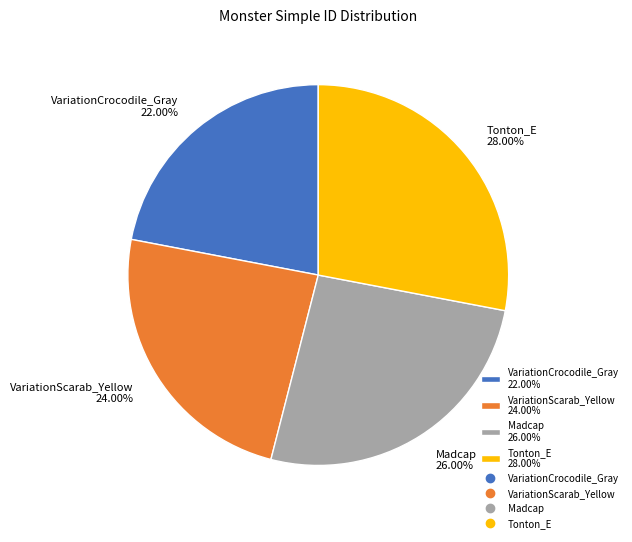

To the nearest percent, what is the combined percentage of Tonton_E and VariationScarab_Yellow?

52%